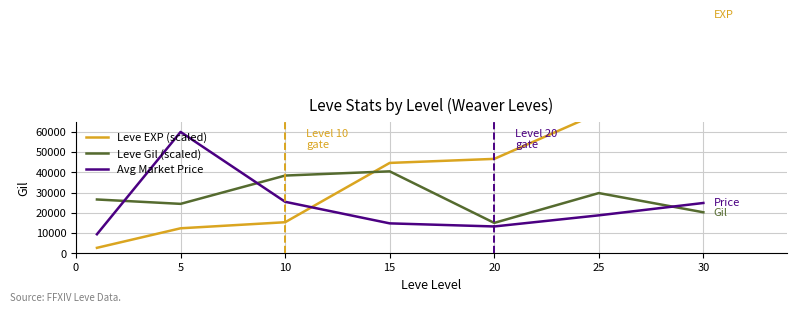

Reading right to left, what are all the values shown in this chart?

Leve EXP (scaled): 118000.0	69333.3	46666.7	44666.7	15333.3	12333.3	2666.7
Leve Gil (scaled): 20250.0	29750.0	15000.0	40500.0	38416.7	24416.7	26583.3
Avg Market Price: 24853.2	18737.8	13237.2	14767.5	25437.0	60000.0	9386.3